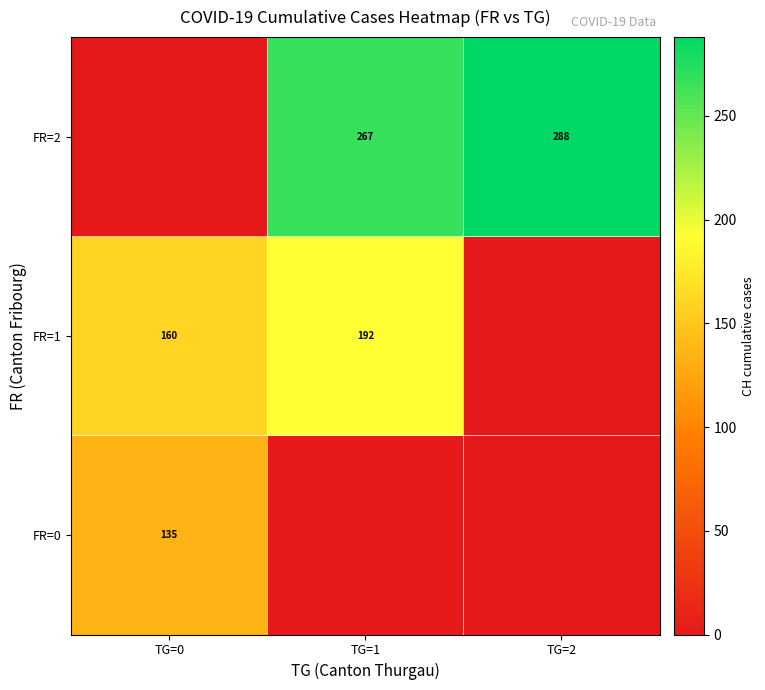

How many distinct data groups are displayed?

3